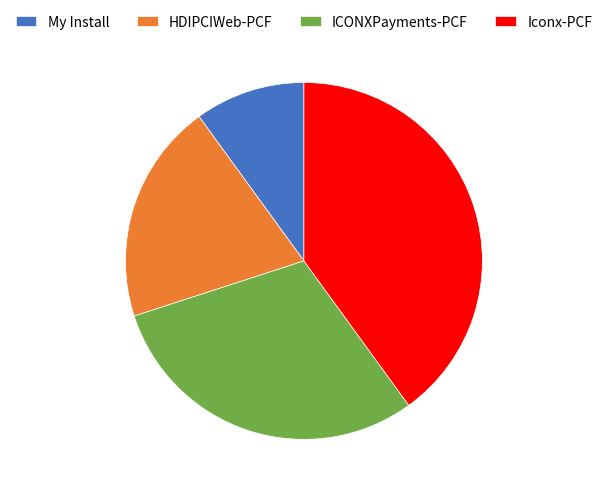

The ICONXPayments-PCF slice represents 40% of the pie. True or false?

False